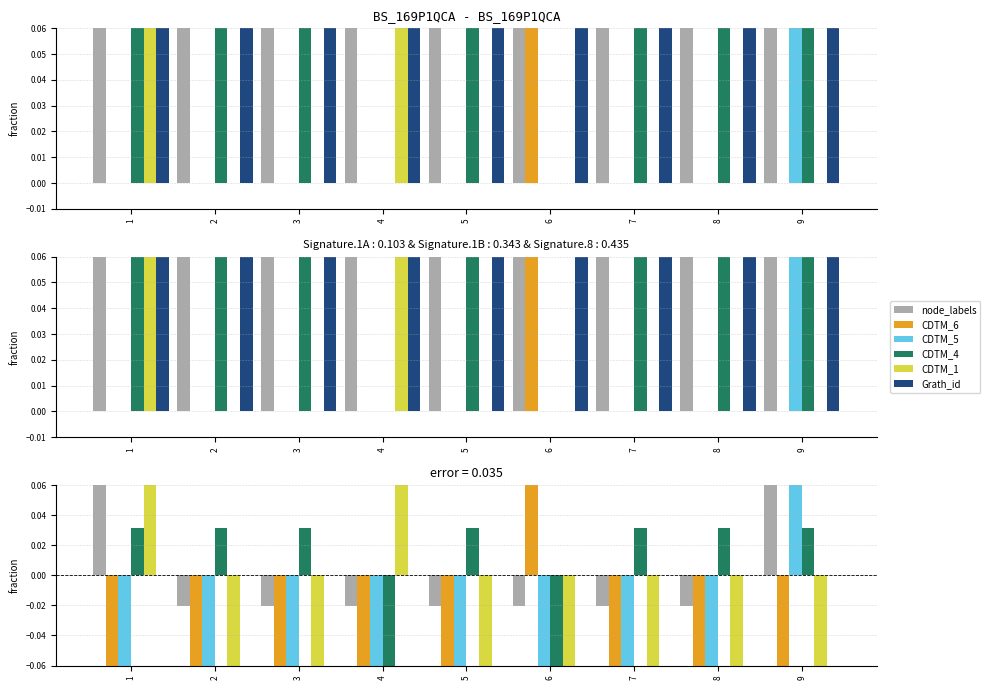

The value of CDTM_6 at 3 is -0.1. True or false?

True